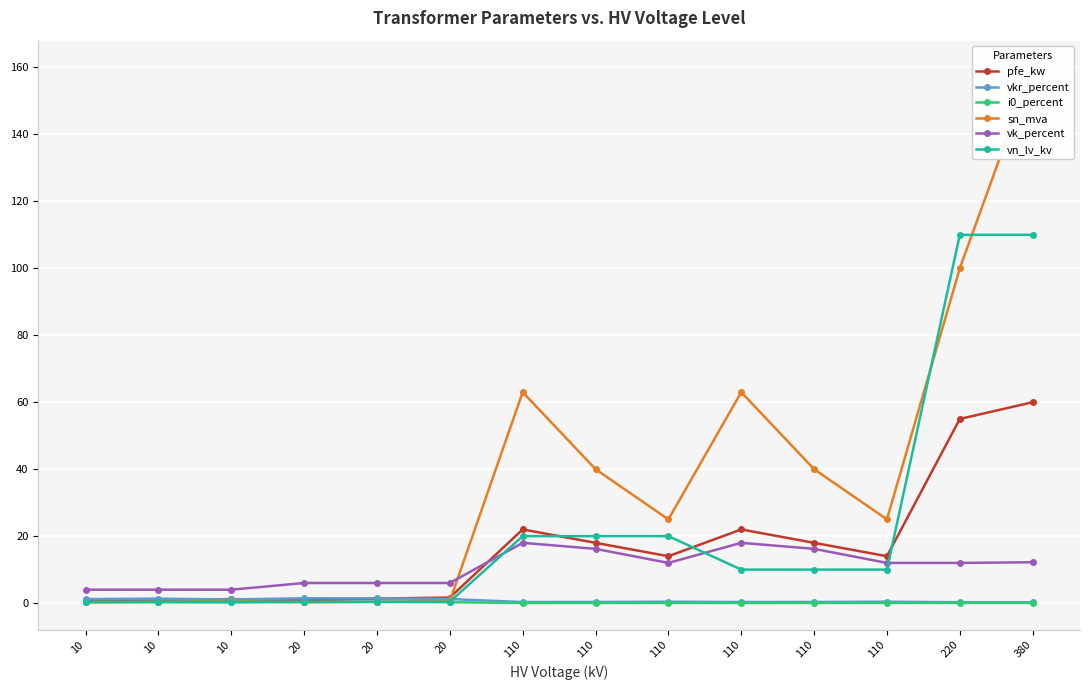

Which has a higher value, 20 or 110?

110